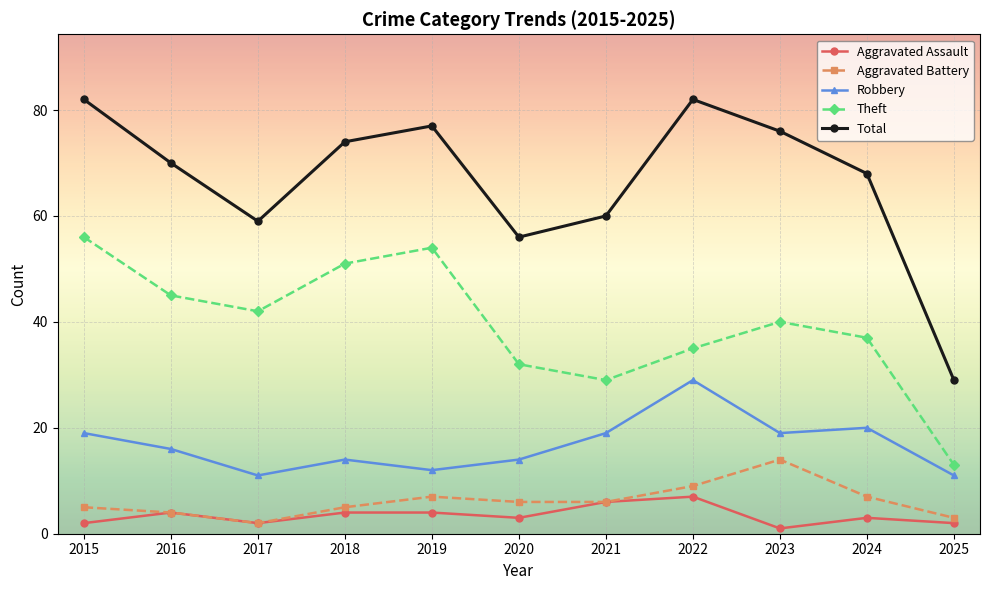

Which series has the largest total across all categories?

Total